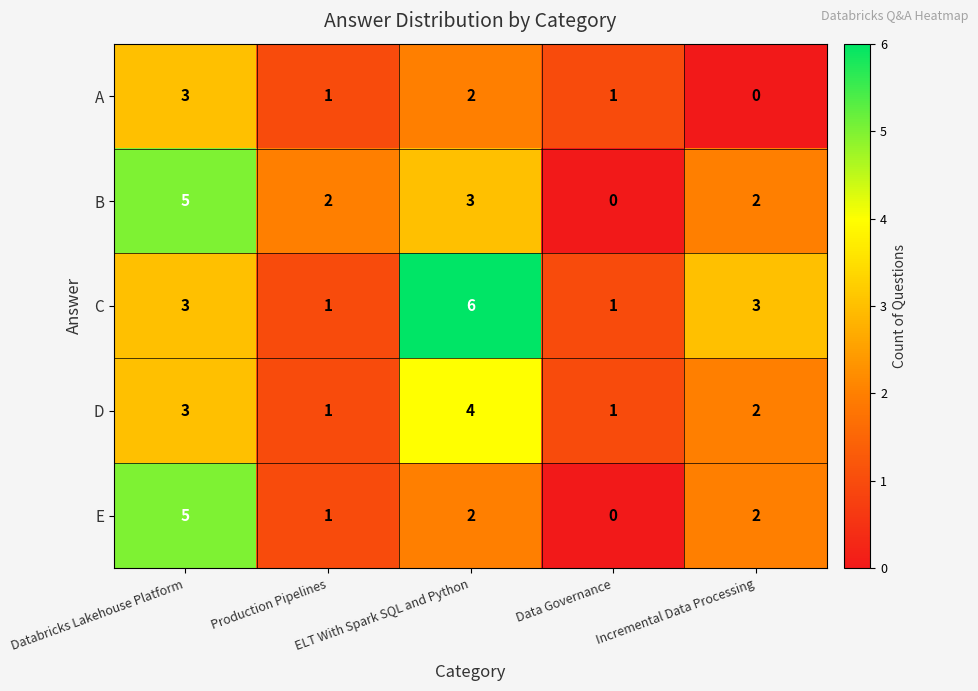

What is the spread (max minus min) of values at Data Governance?

1